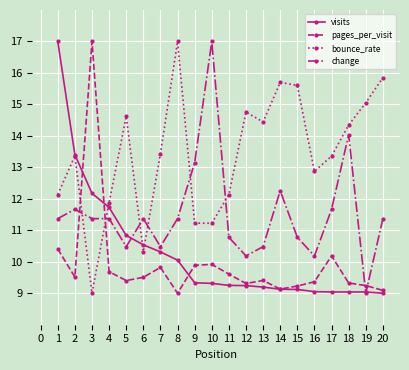

What is the value of the visits point at the 16th from the left?

9.1